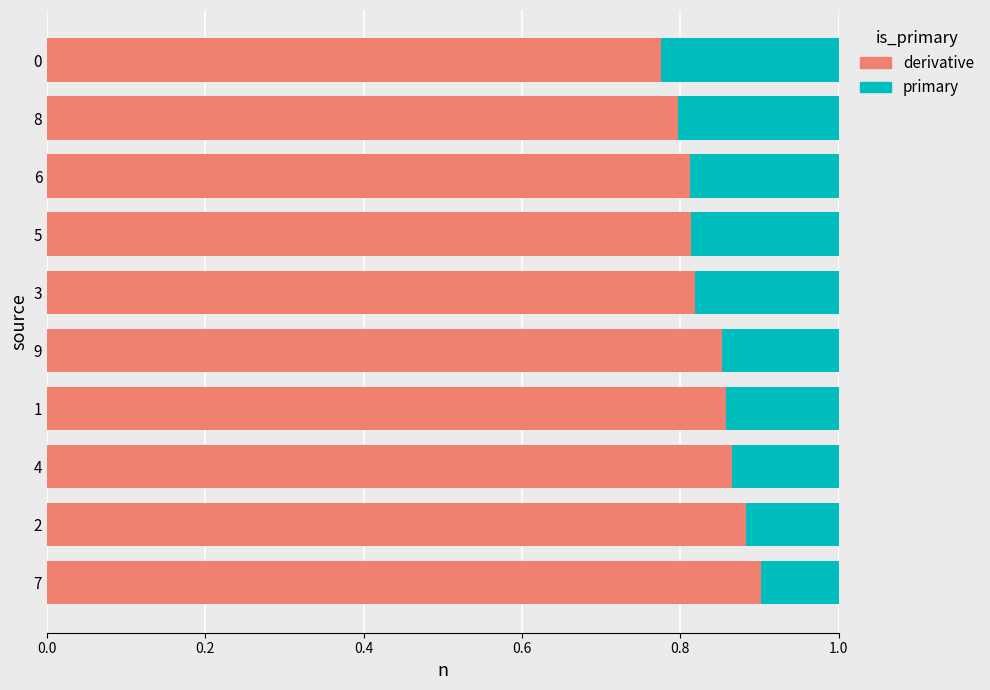

The value of derivative at 1 is 0.9. True or false?

True